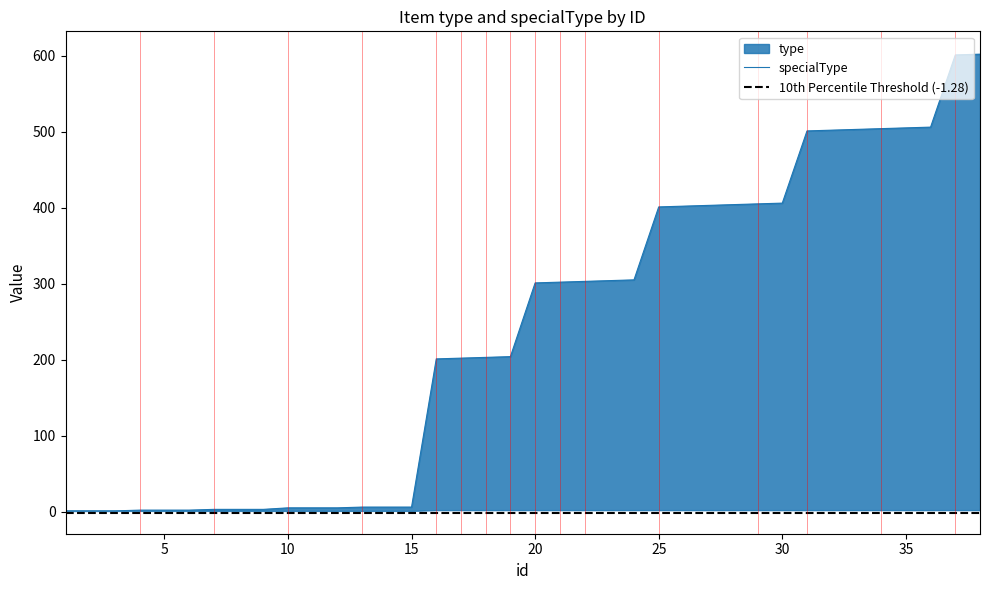

Where does the data first go above 301?

21